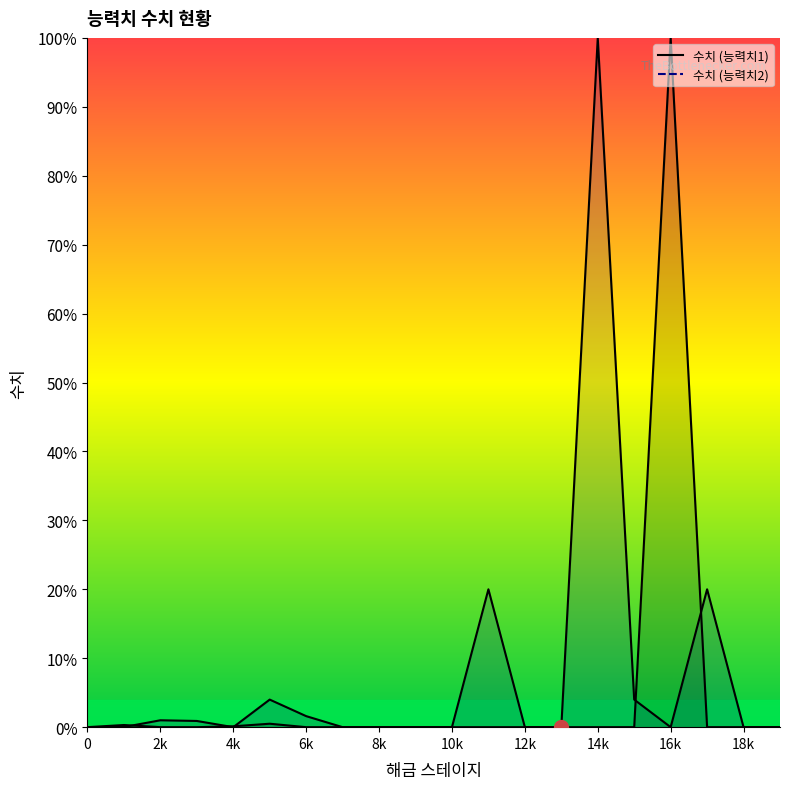

True or false: 수치 (능력치2) and 수치 (능력치1) intersect in this chart.

True